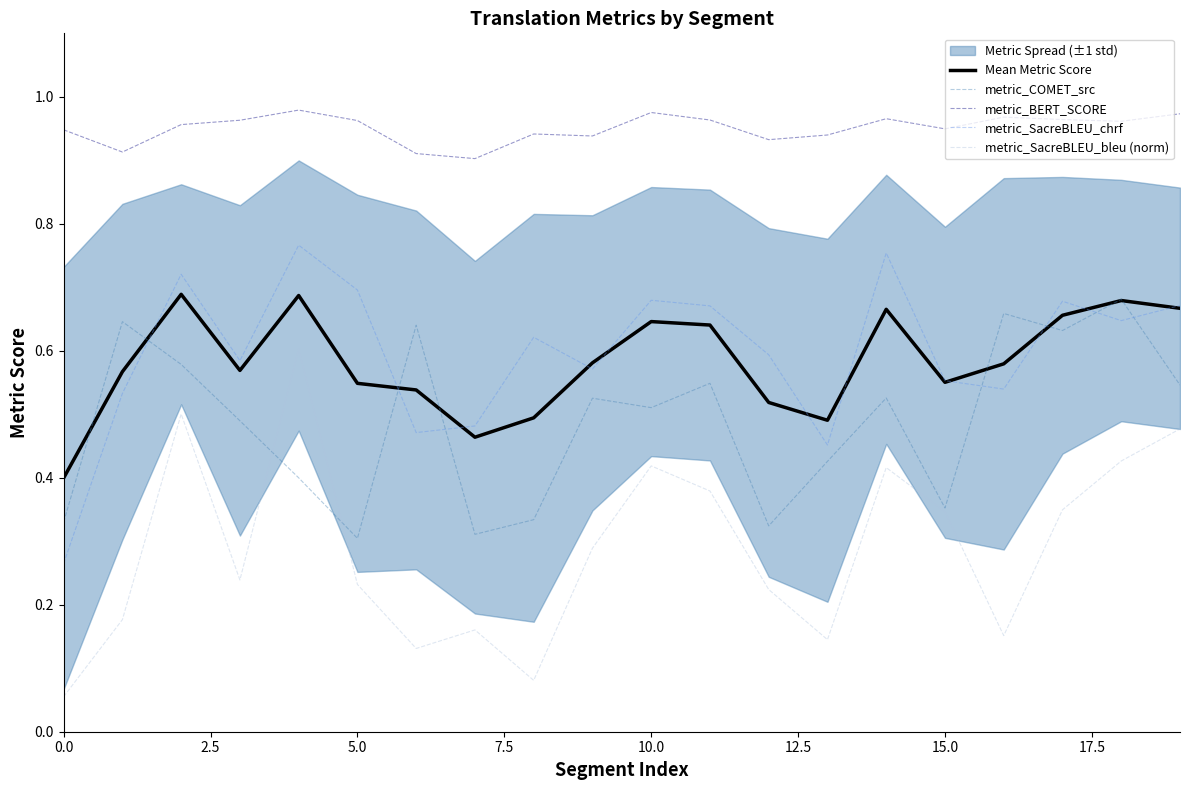

True or false: metric_SacreBLEU_bleu (norm) and Mean Metric Score cross at least once.

False